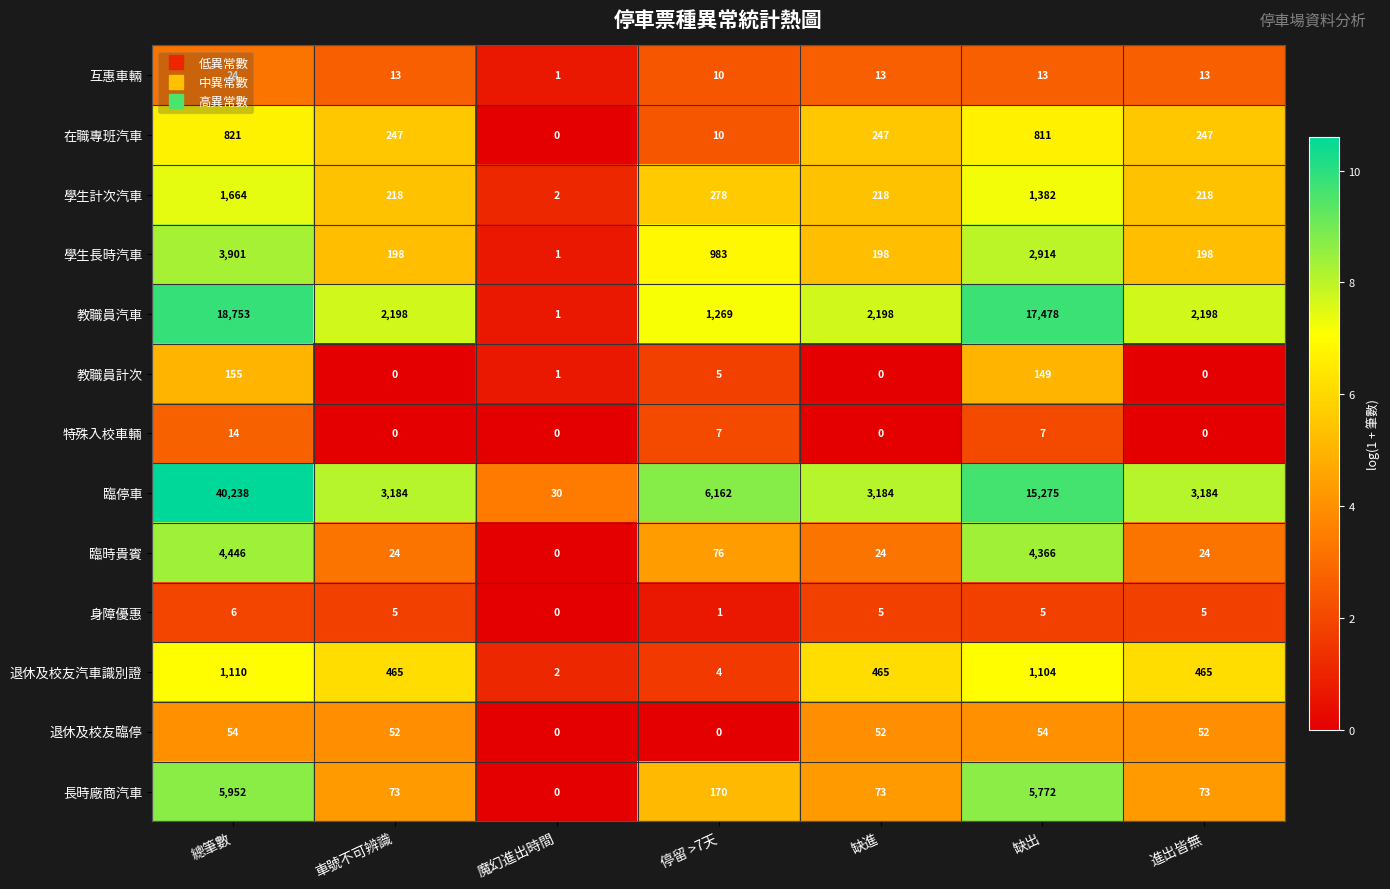

What is the difference between the highest and lowest values at 魔幻進出時間?

30